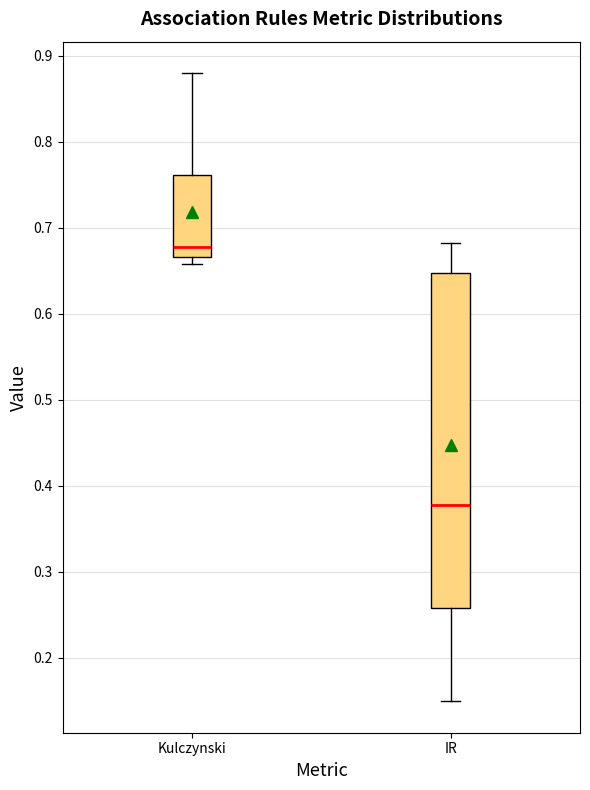

Where is the lower edge of the box for Kulczynski on the y-axis? The values are not printed on the chart, so give them approximately, as read against the axis.

0.67